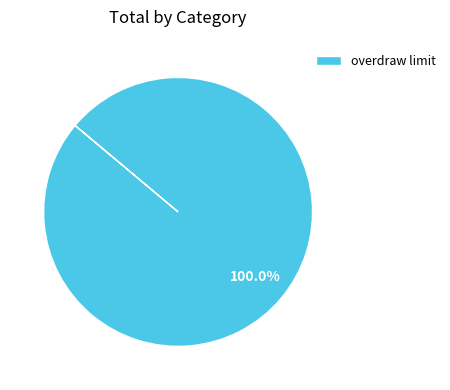

Does any single category account for the majority?

Yes